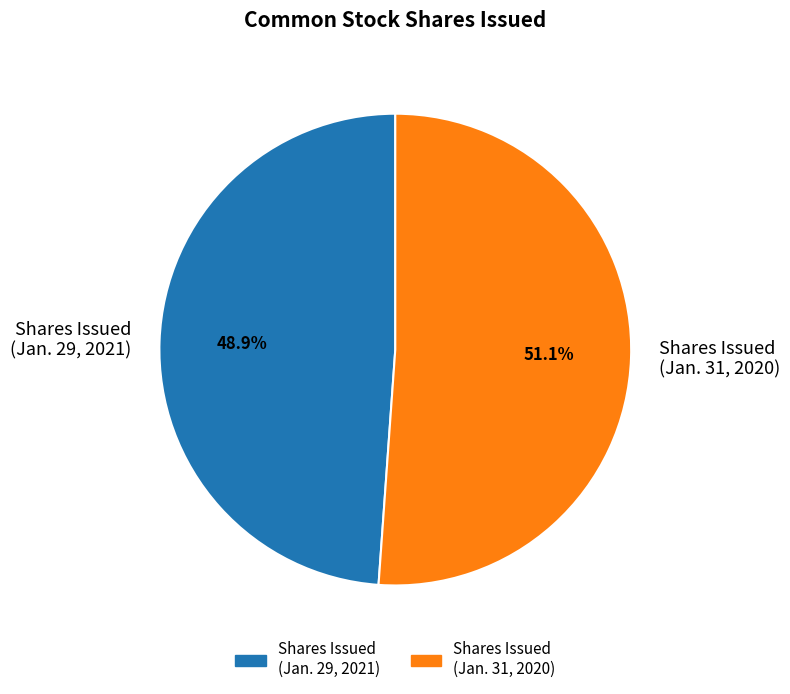

Which slice is the smallest?

Shares Issued (Jan. 29, 2021)